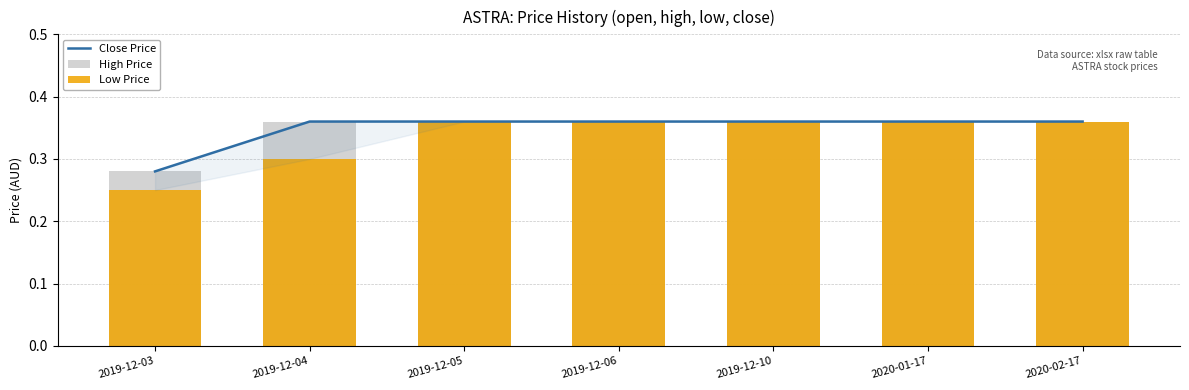

What is the highest value of the Low Price series?

0.4